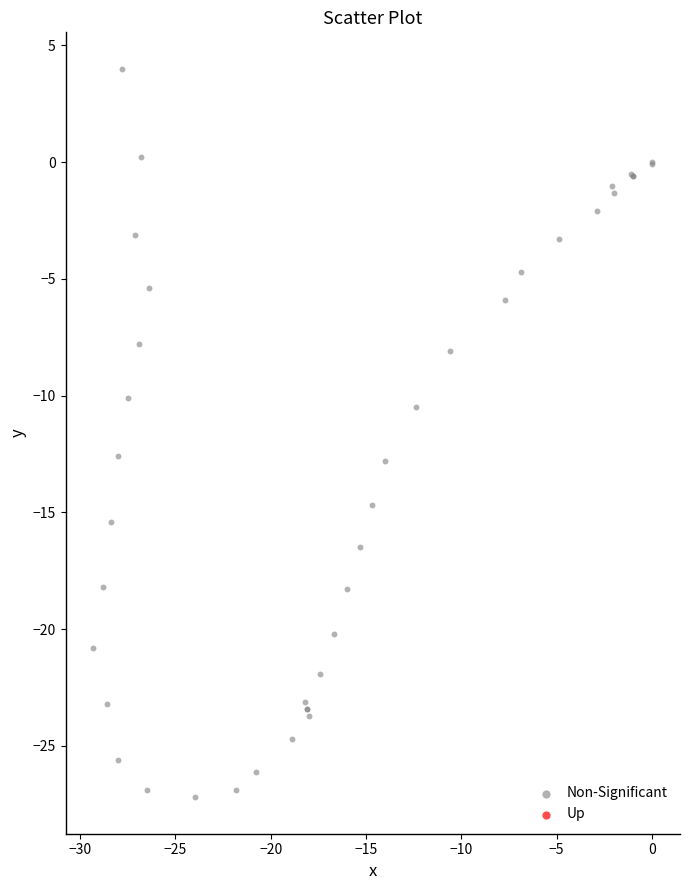

What Y value in the scatter plot is closest to -11?

-10.5